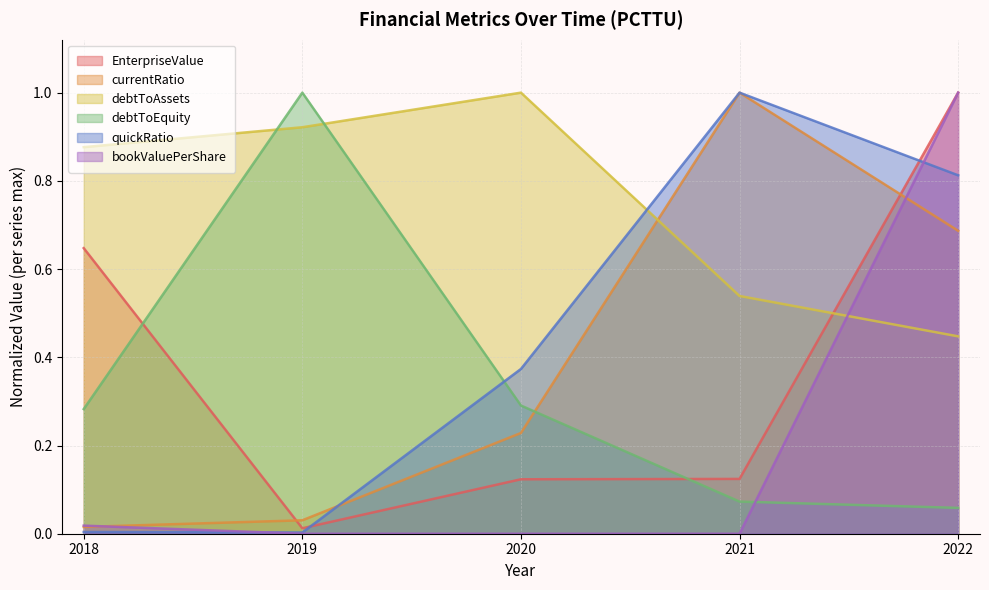

The currentRatio series shows 0.2 at 2020. True or false?

True